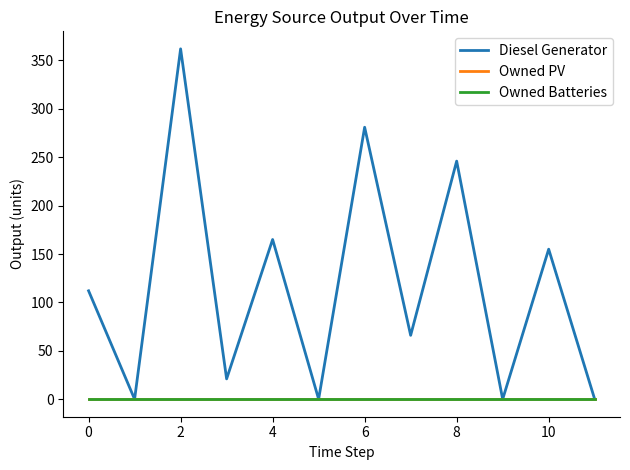

Does the chart display data point markers on the line(s)?

No